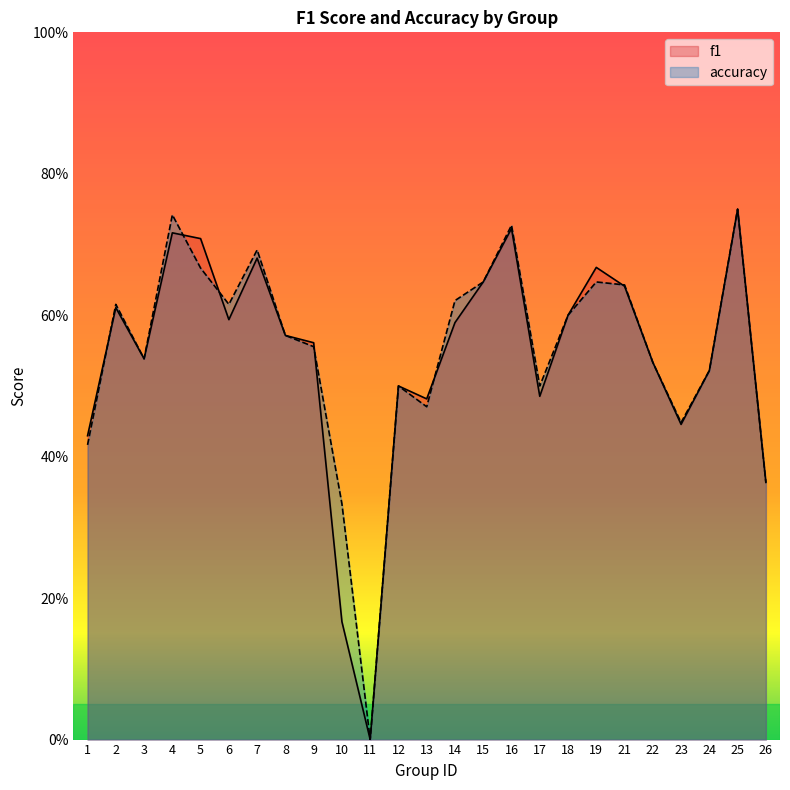

True or false: accuracy has a value of 0.3 at 14.

False